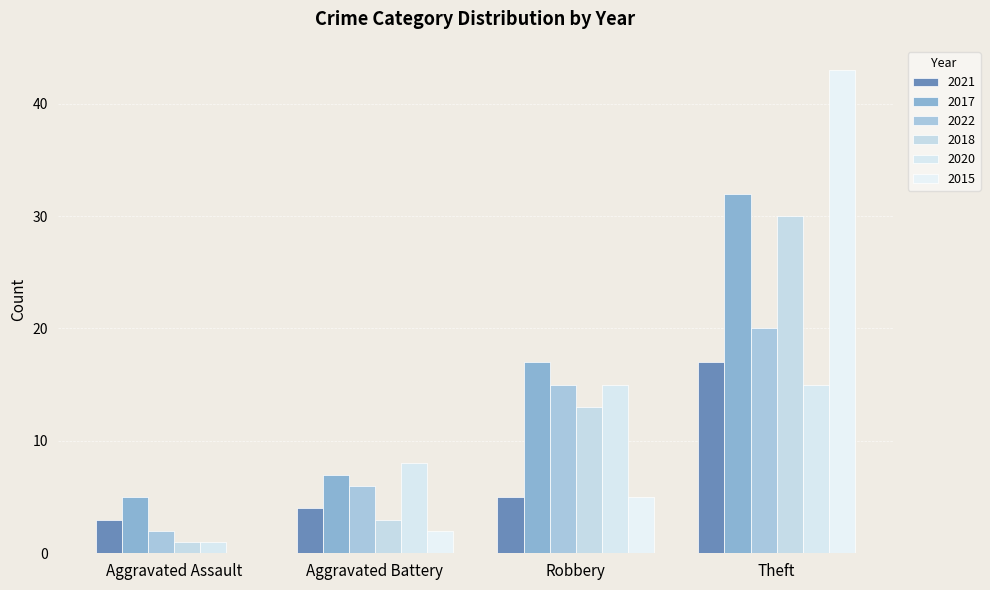

Which has a higher value, Aggravated Assault or Robbery?

Robbery